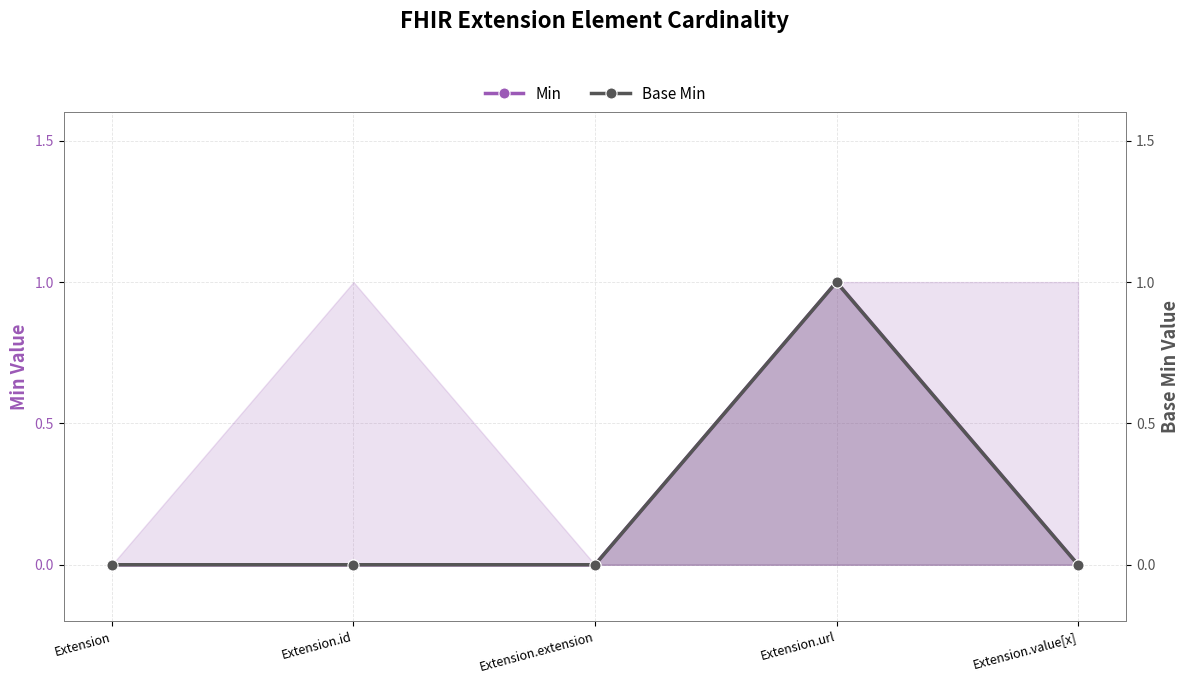

At which label does Base Min reach its minimum?

Extension